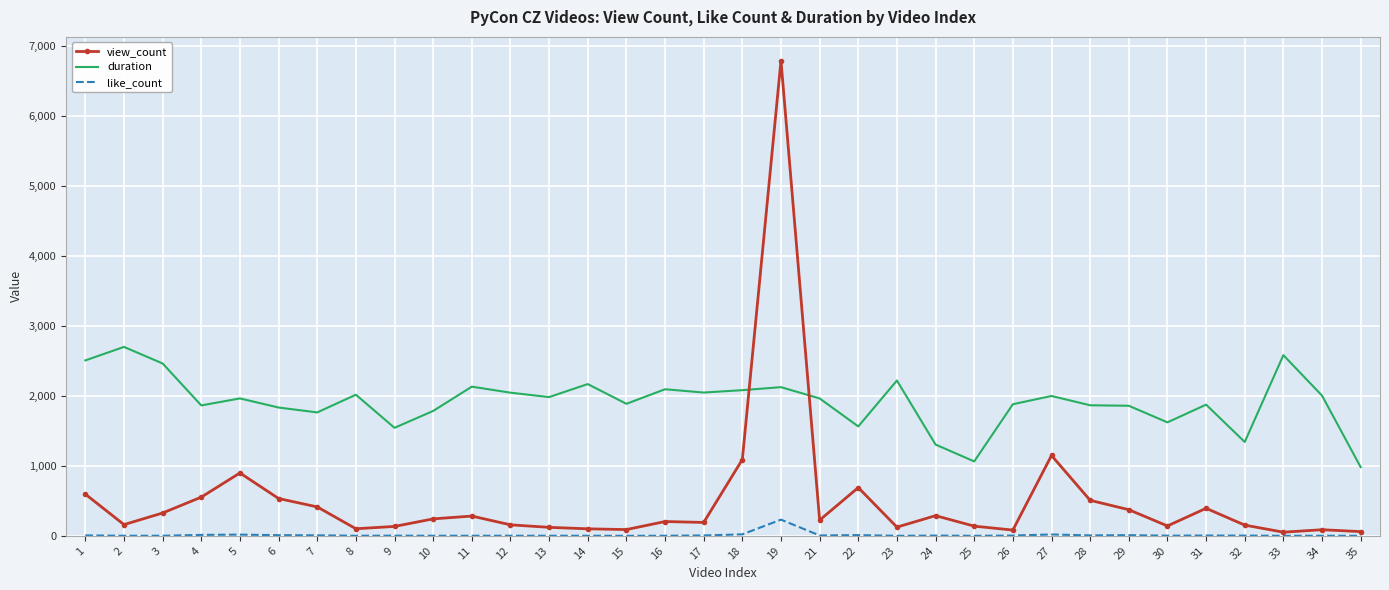

Between 18 and 23, which series saw the biggest shift?

view_count